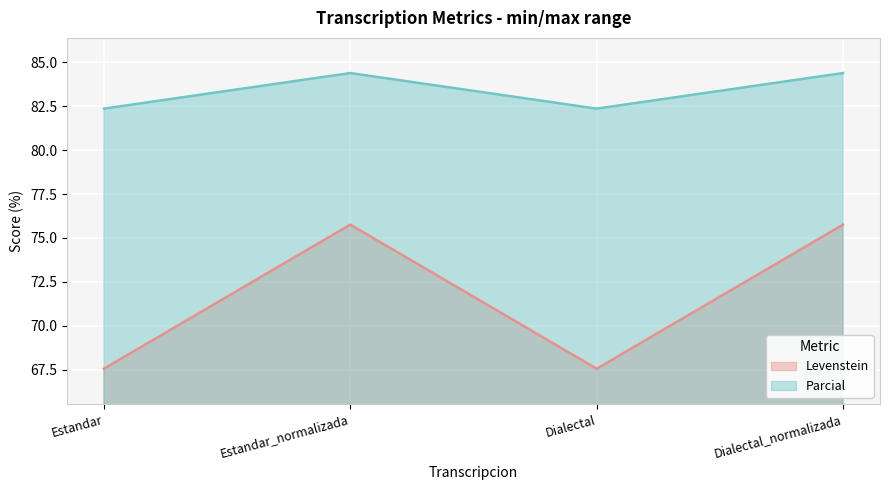

What is the label of the 2nd point from the right?

Dialectal